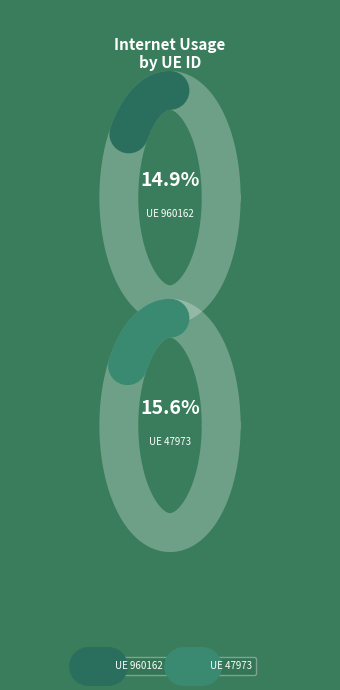

Is 630709 the majority of the pie?

No